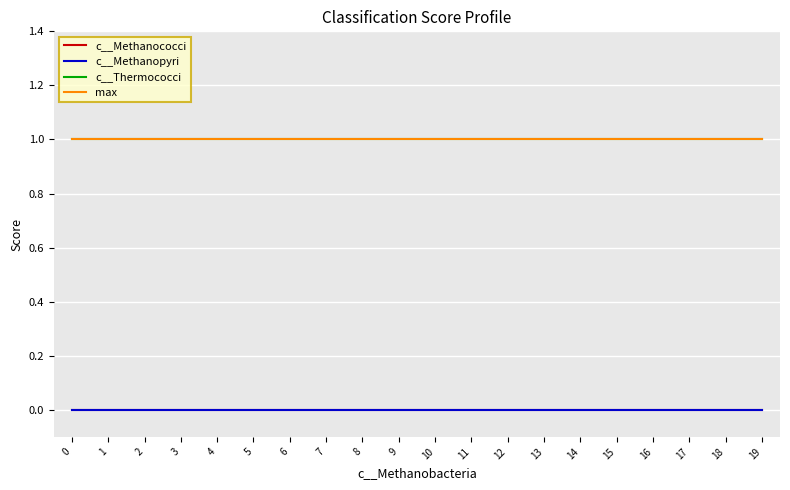

Which series has the largest total across all categories?

c__Thermococci